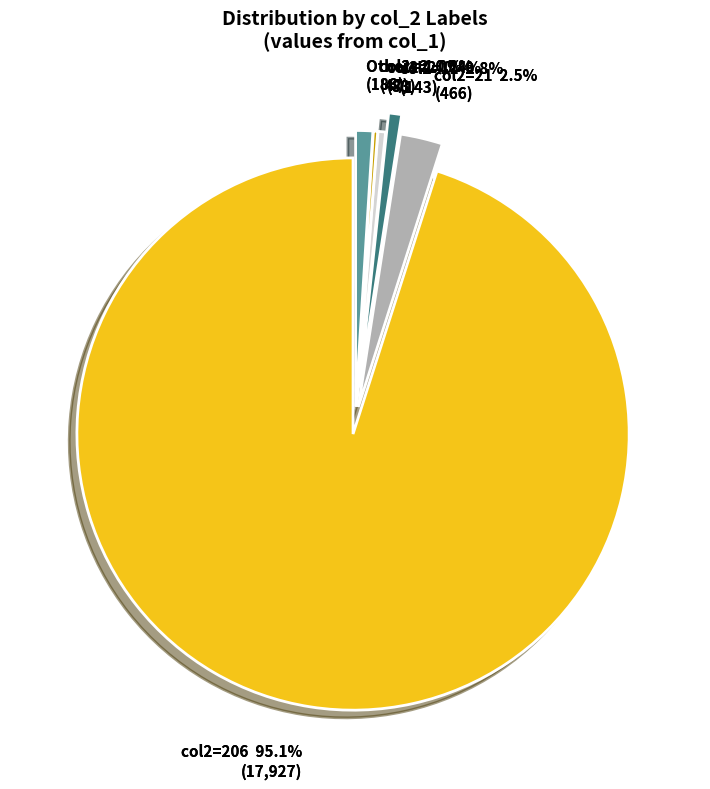

What portion of the pie excludes 21?

97.5%